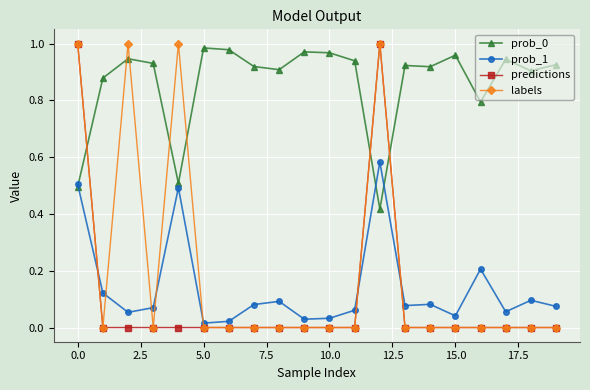

True or false: prob_0 has more than 0 points higher than both neighbors.

True